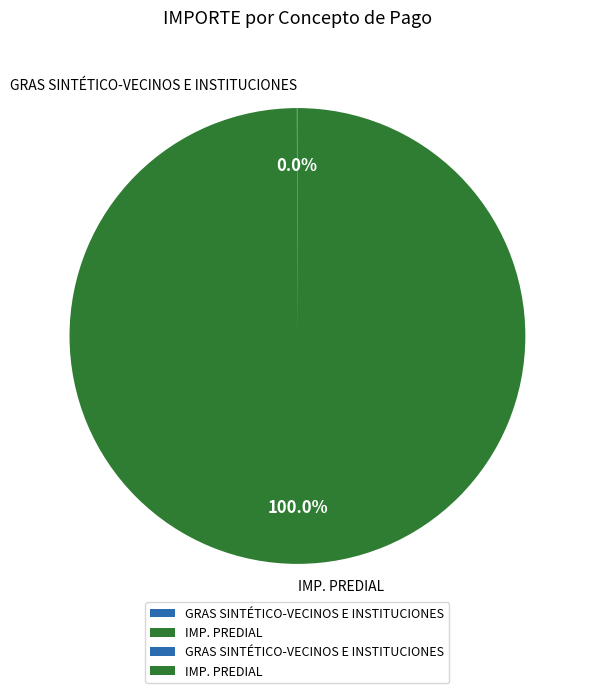

Is there a majority slice in this chart?

Yes